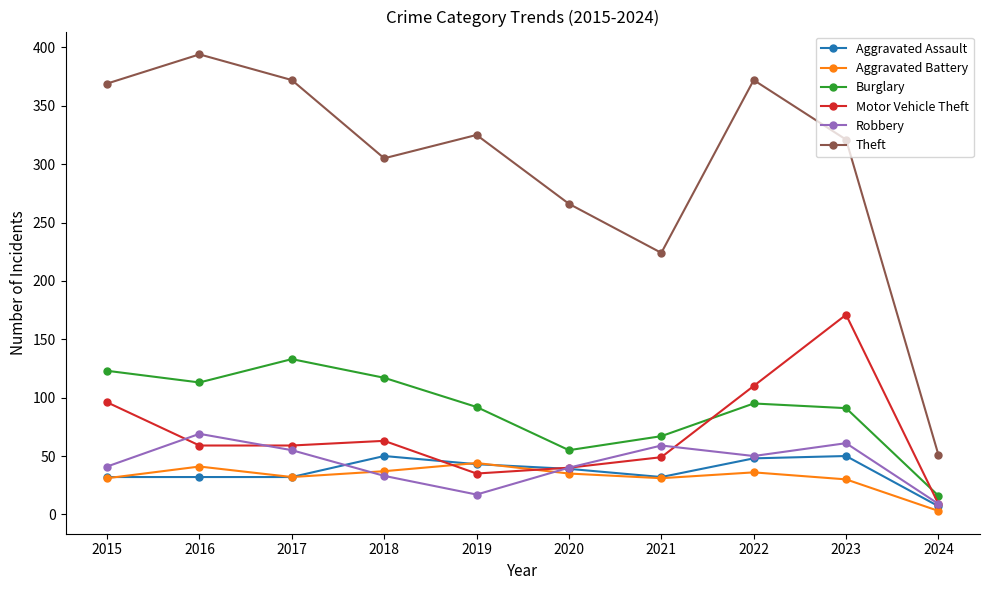

List the series in order of their peak value, highest first.

Theft, Motor Vehicle Theft, Burglary, Robbery, Aggravated Assault, Aggravated Battery